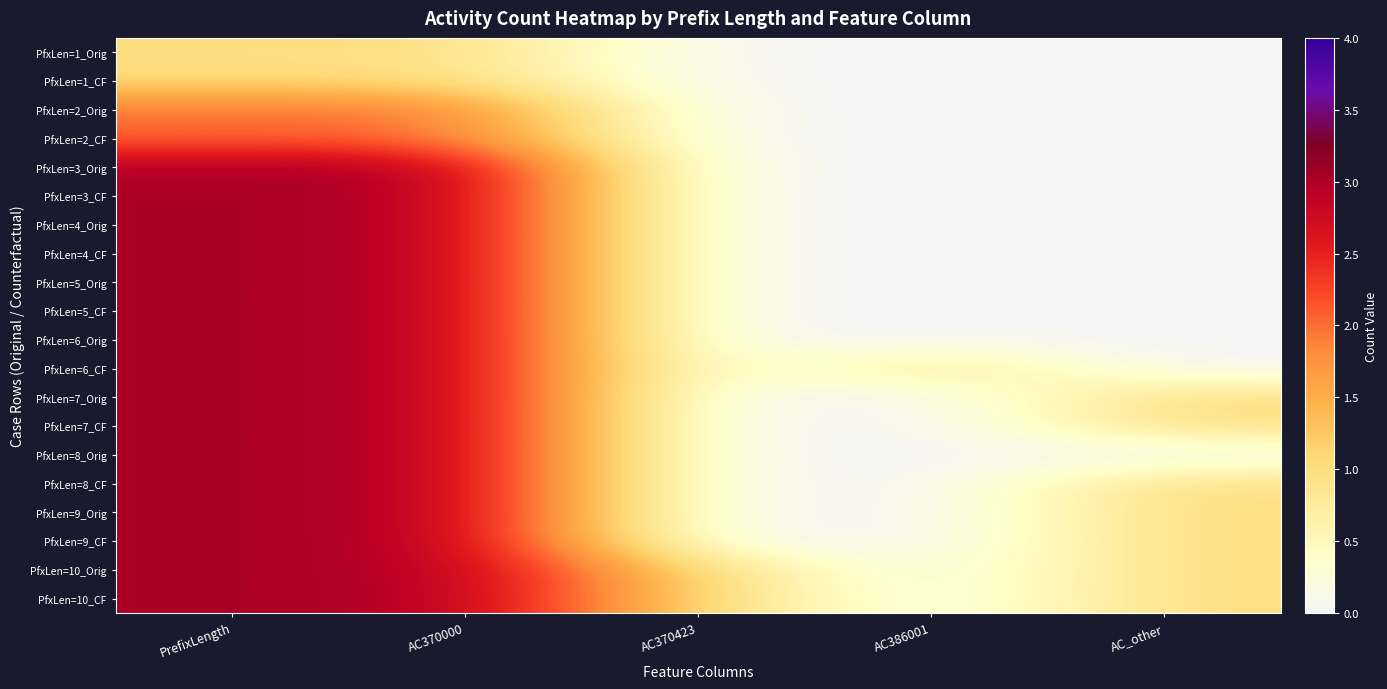

How many data points does each series have?

5